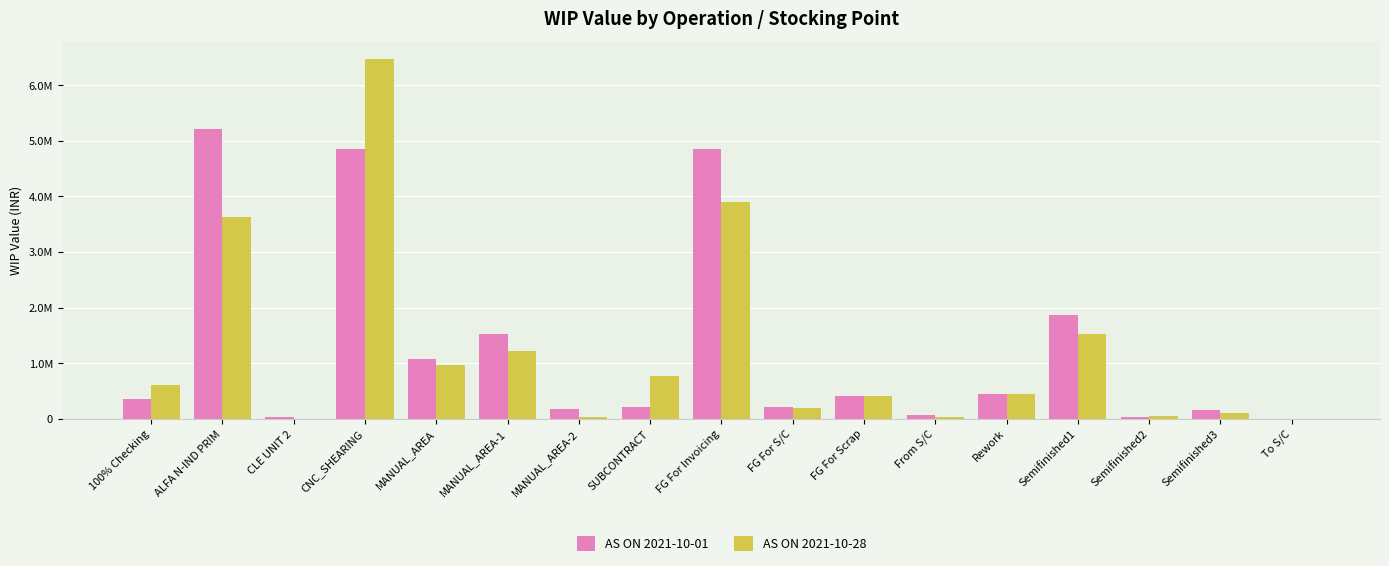

Reading left to right, what are all the values shown in this chart?

AS ON 2021-10-01: 100% Checking=353346.4	ALFA N-IND PRIM=5222527.2	CLE UNIT 2=31733.3	CNC_SHEARING=4861440.2	MANUAL_AREA=1069044.7	MANUAL_AREA-1=1518514.1	MANUAL_AREA-2=175101.4	SUBCONTRACT=213671.7	FG For Invoicing=4861121.4	FG For S/C=217822.1	FG For Scrap=418153.0	From S/C=68899.0	Rework=450833.3	Semifinished1=1868026.1	Semifinished2=37108.2	Semifinished3=160790.3	To S/C=5458.8
AS ON 2021-10-28: 100% Checking=599420.0	ALFA N-IND PRIM=3634454.7	CLE UNIT 2=418.7	CNC_SHEARING=6467769.7	MANUAL_AREA=959546.8	MANUAL_AREA-1=1227727.5	MANUAL_AREA-2=40561.8	SUBCONTRACT=768650.4	FG For Invoicing=3893652.2	FG For S/C=196396.9	FG For Scrap=418019.7	From S/C=34979.1	Rework=450833.3	Semifinished1=1530527.2	Semifinished2=46279.6	Semifinished3=98151.8	To S/C=4282.1